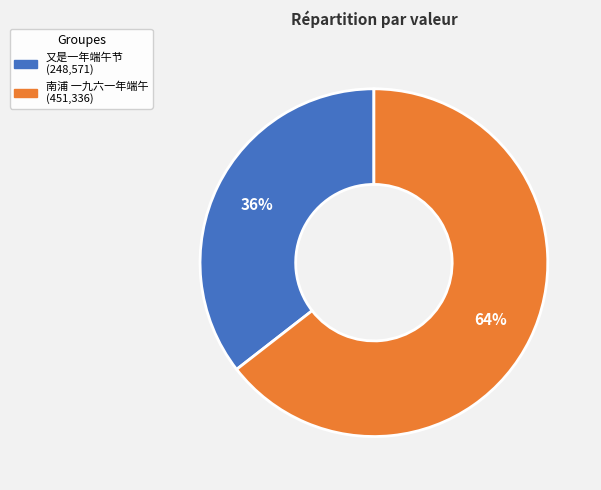

Which category accounts for the majority?

南浦 一九六一年端午